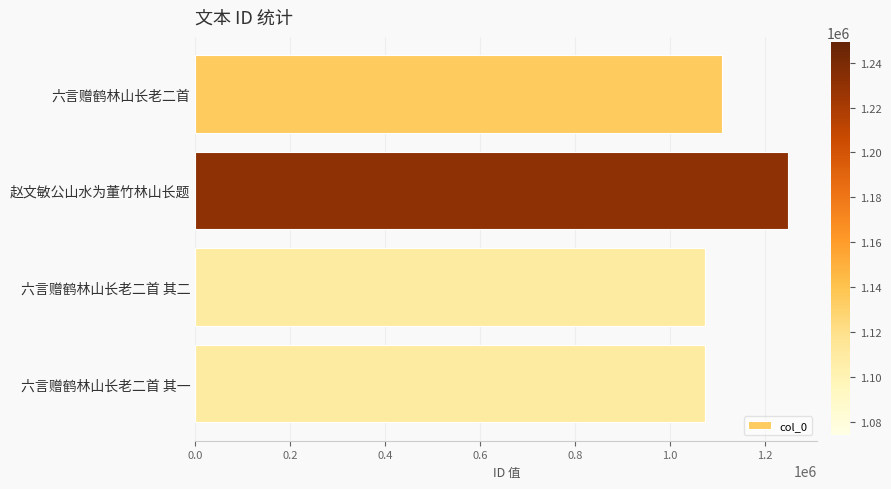

What is the smallest value displayed?

1073866